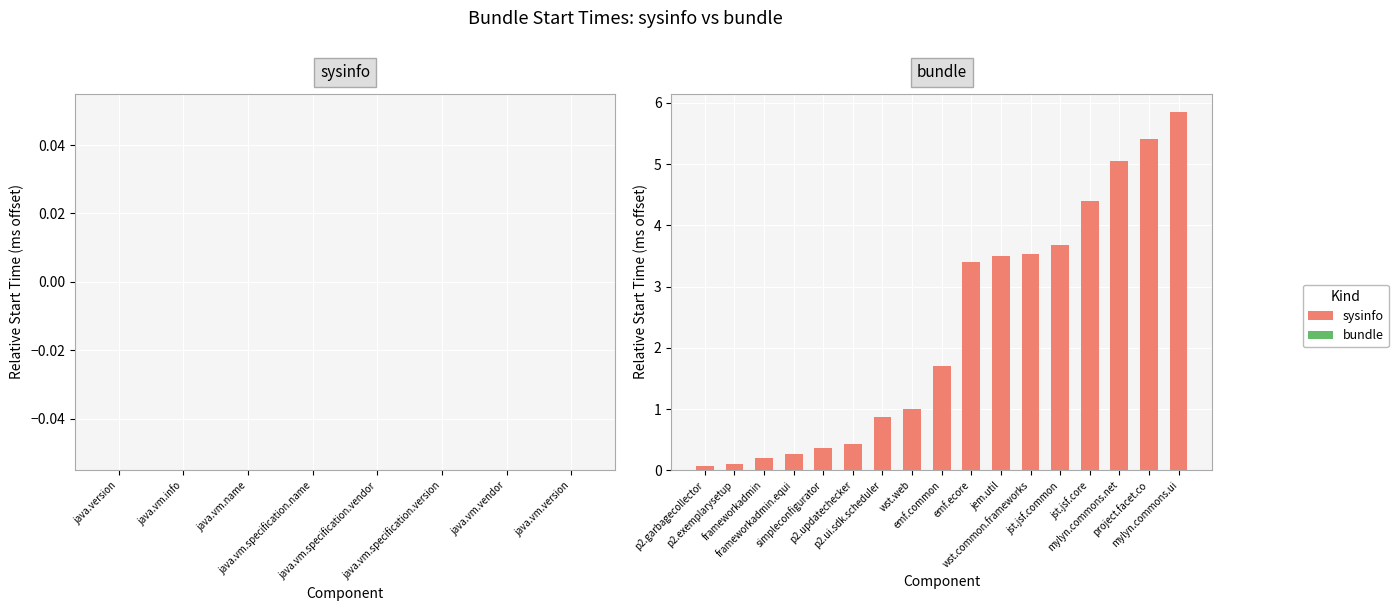

What is the maximum value shown in the chart?

5.9